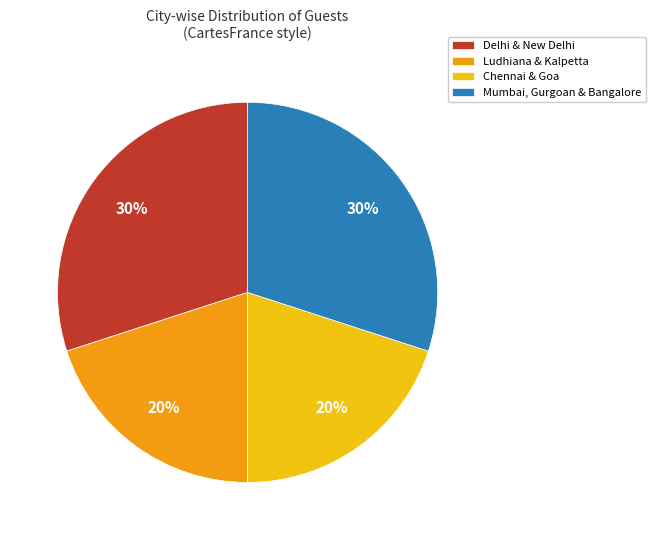

To the nearest percent, what is the average slice percentage?

25%